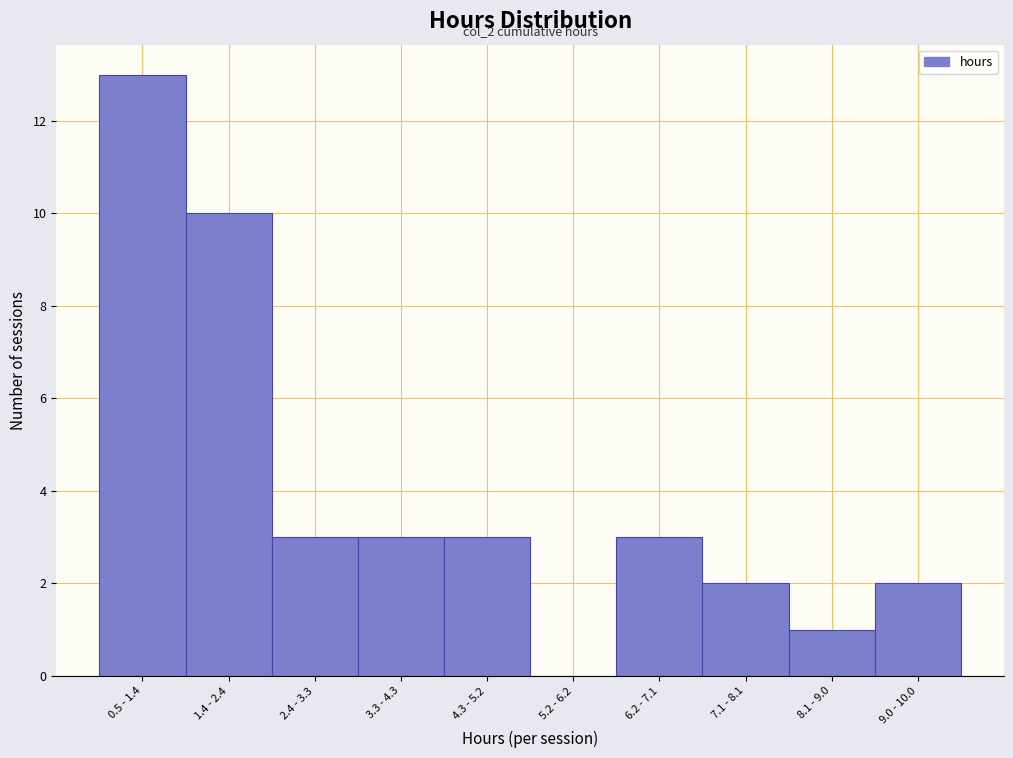

Reading left to right, transcribe all the data shown in this chart.

0.5 - 1.4=13	1.4 - 2.4=10	2.4 - 3.3=3	3.3 - 4.3=3	4.3 - 5.2=3	5.2 - 6.2=0	6.2 - 7.1=3	7.1 - 8.1=2	8.1 - 9.0=1	9.0 - 10.0=2